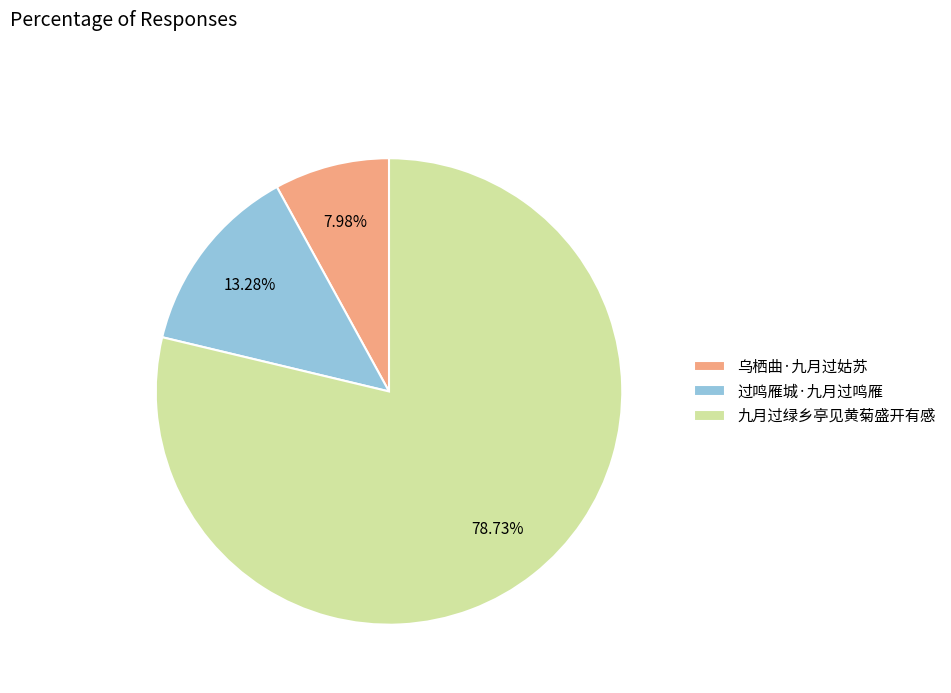

What is the ratio of the value at 九月过绿乡亭见黄菊盛开有感 to the value at 乌栖曲·九月过姑苏?

9.9